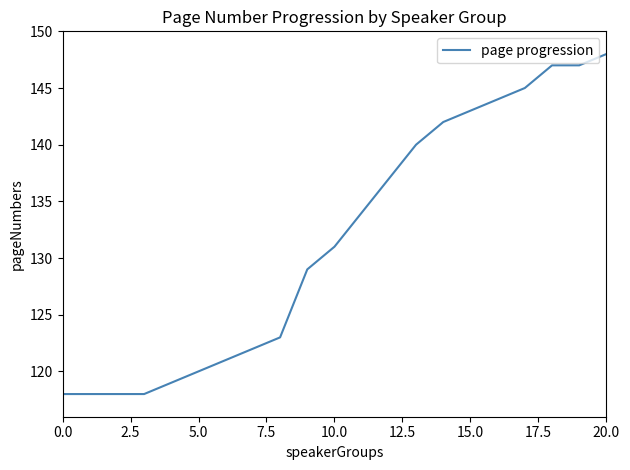

Reading left to right, list all the values displayed in this chart.

118	118	118	118	119	120	121	122	123	129	131	134	137	140	142	143	144	145	147	147	148